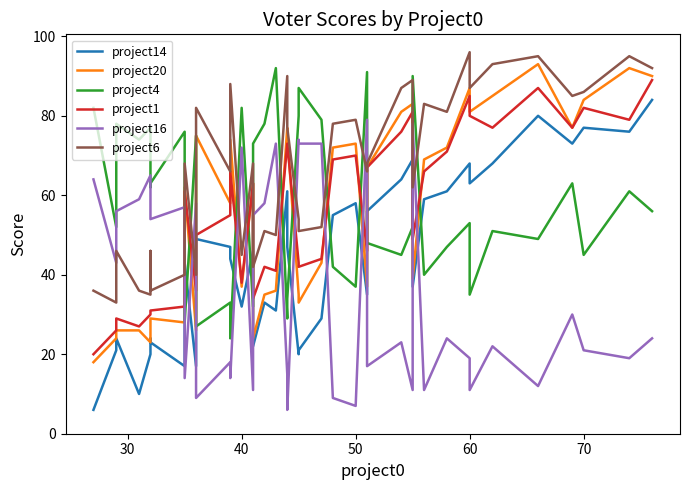

What are all the series names shown in the legend?

project14, project20, project4, project1, project16, project6